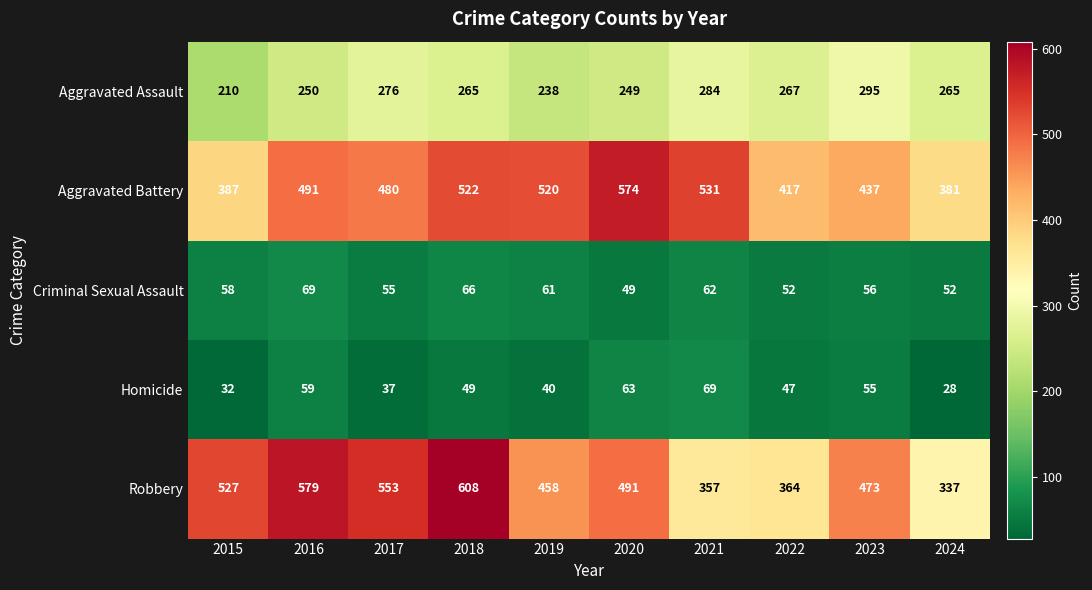

What is the spread (max minus min) of values at 2016?

520